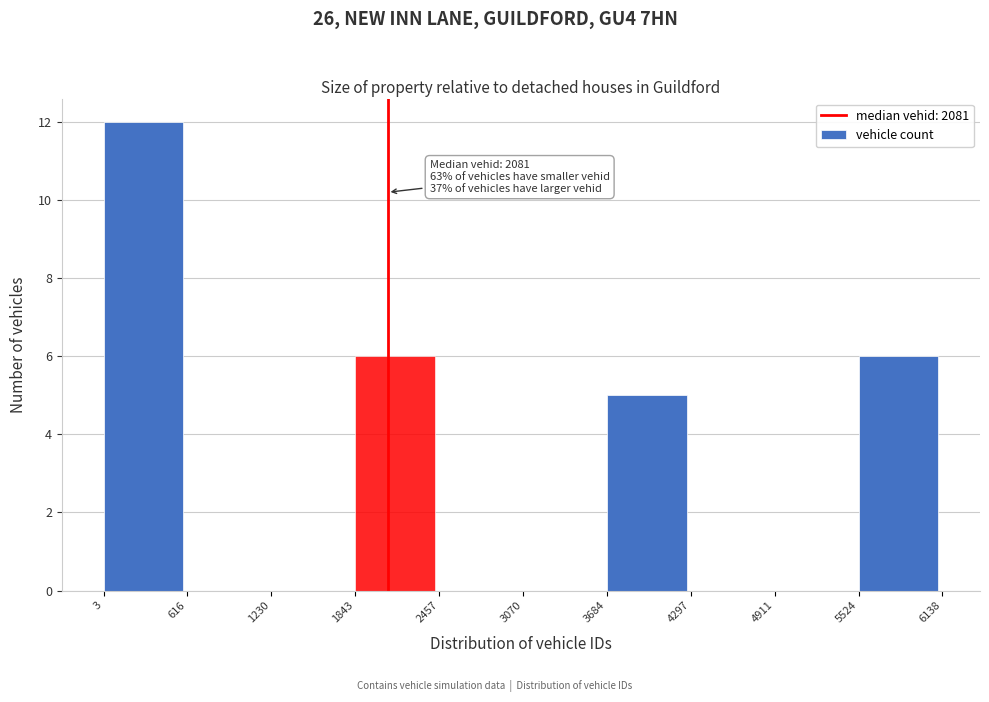

Which range on the x-axis has the tallest bar?

3 to 616